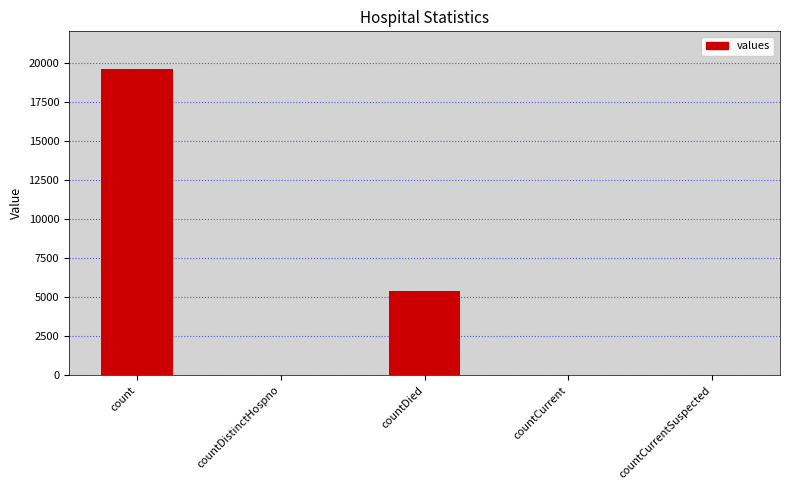

At which label is the value closest to 9805?

countDied